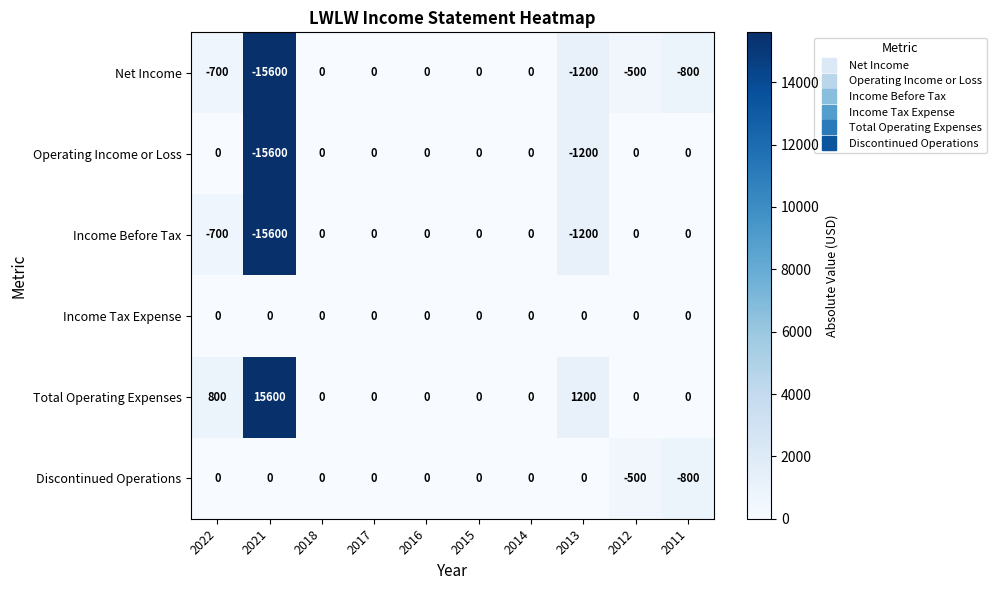

Where is Net Income nearest to the value -7800?

2013